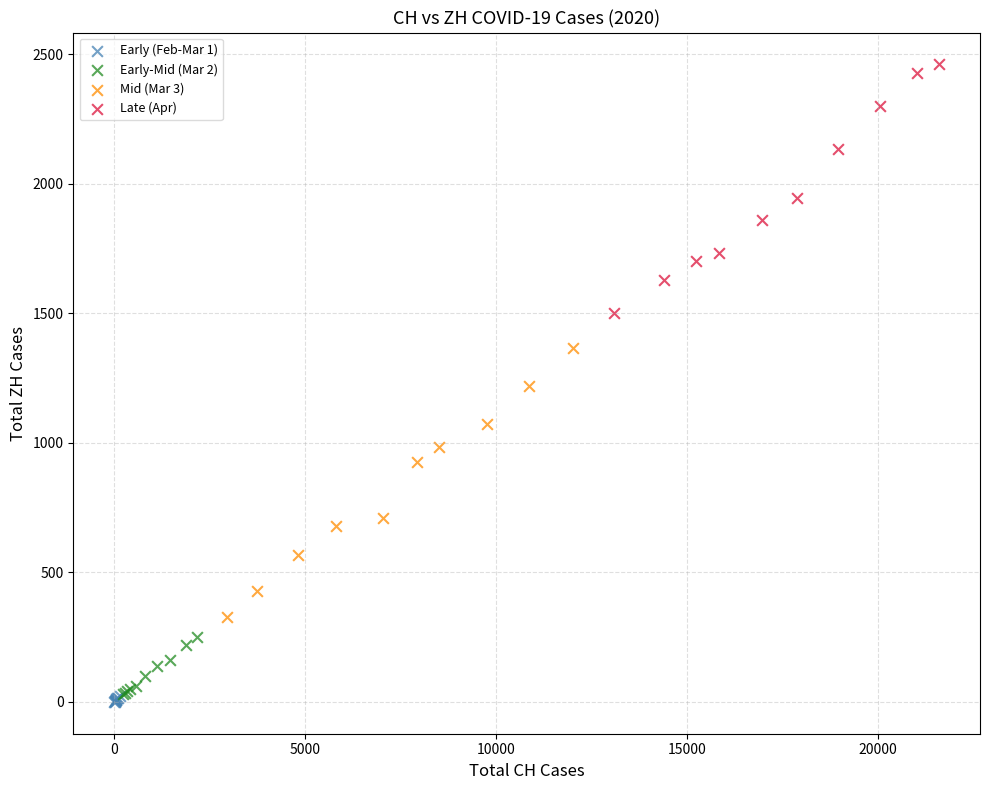

Which series has the widest spread of Y values?

Mid (Mar 3)